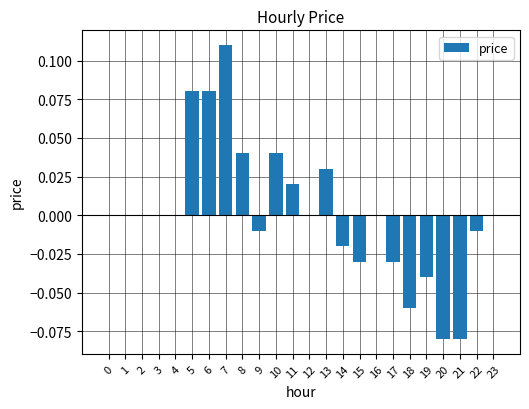

True or false: the data shows -0.0 at 17.

True